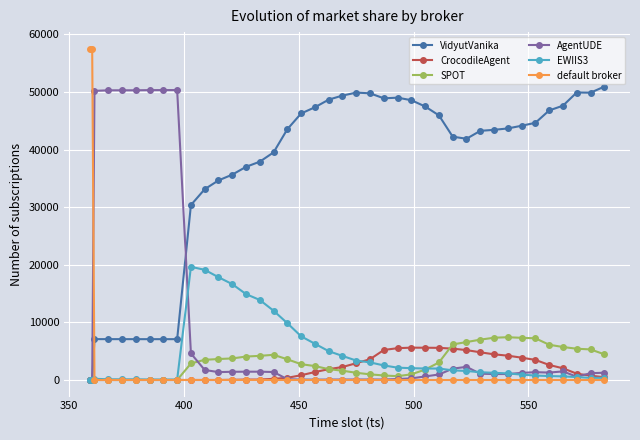

What is the sum of all AgentUDE values?

384039